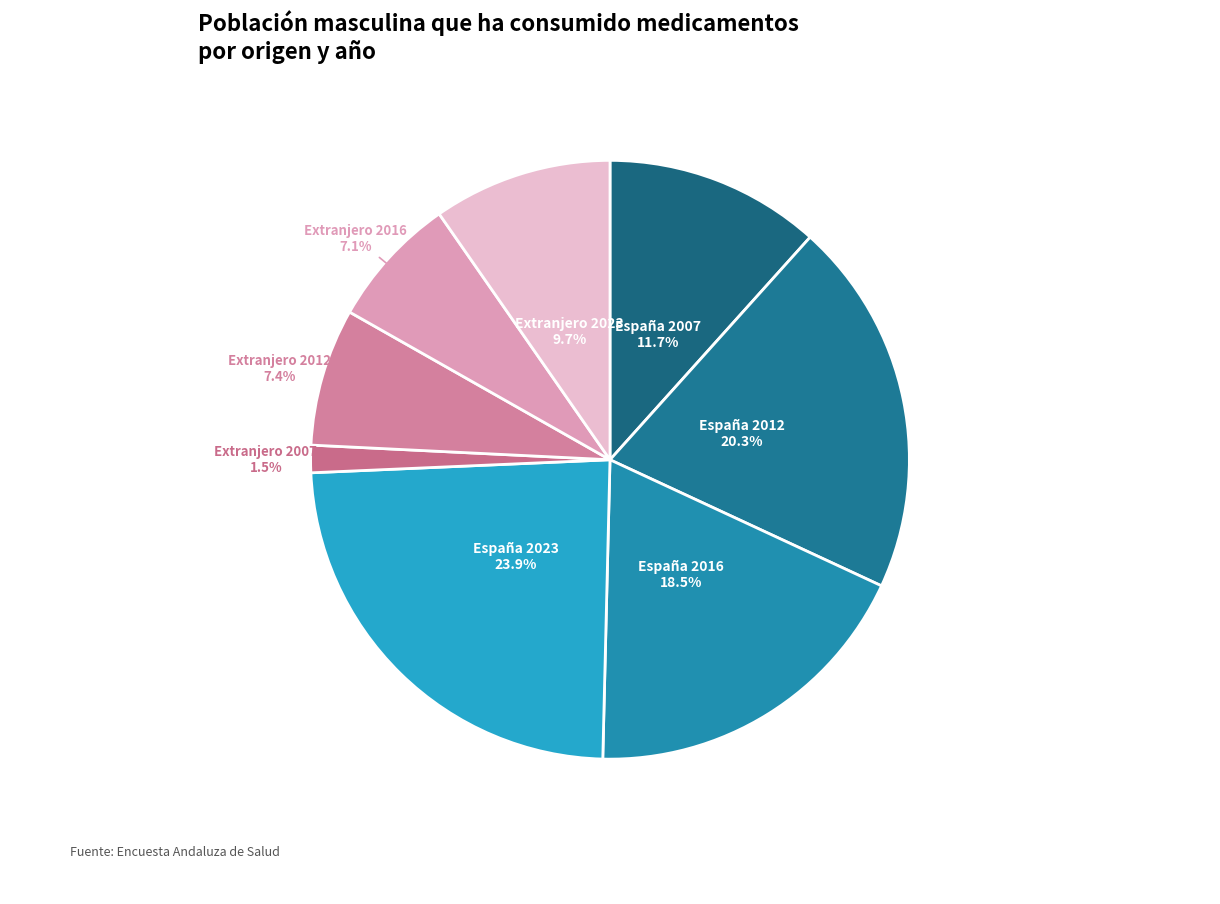

How many segments does this pie chart have?

8